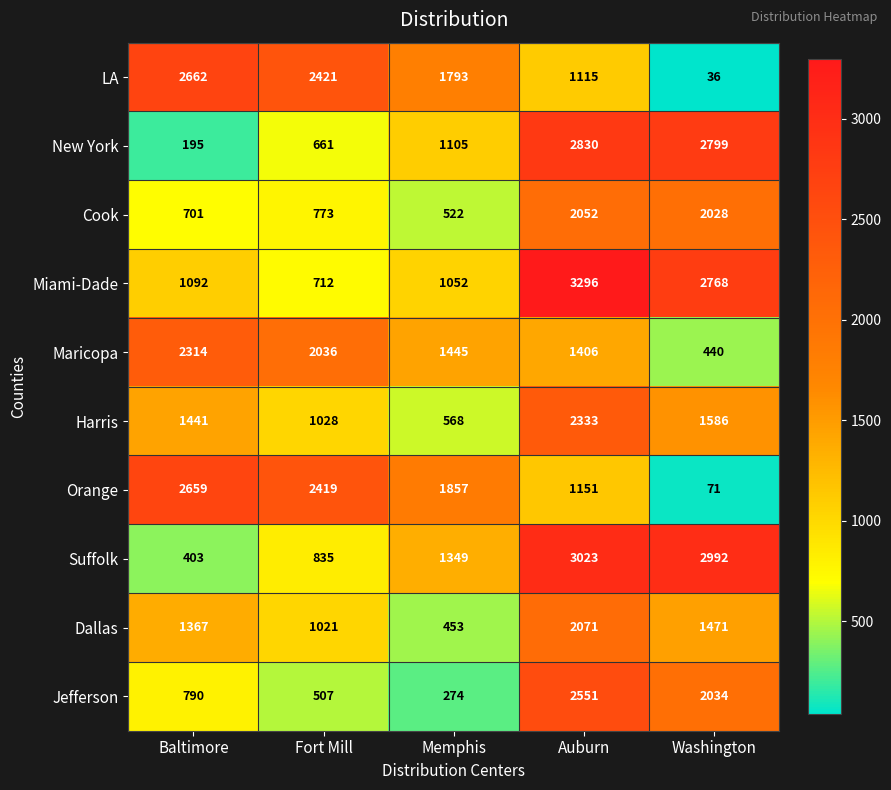

Which category has the lowest value in the Jefferson series?

Memphis